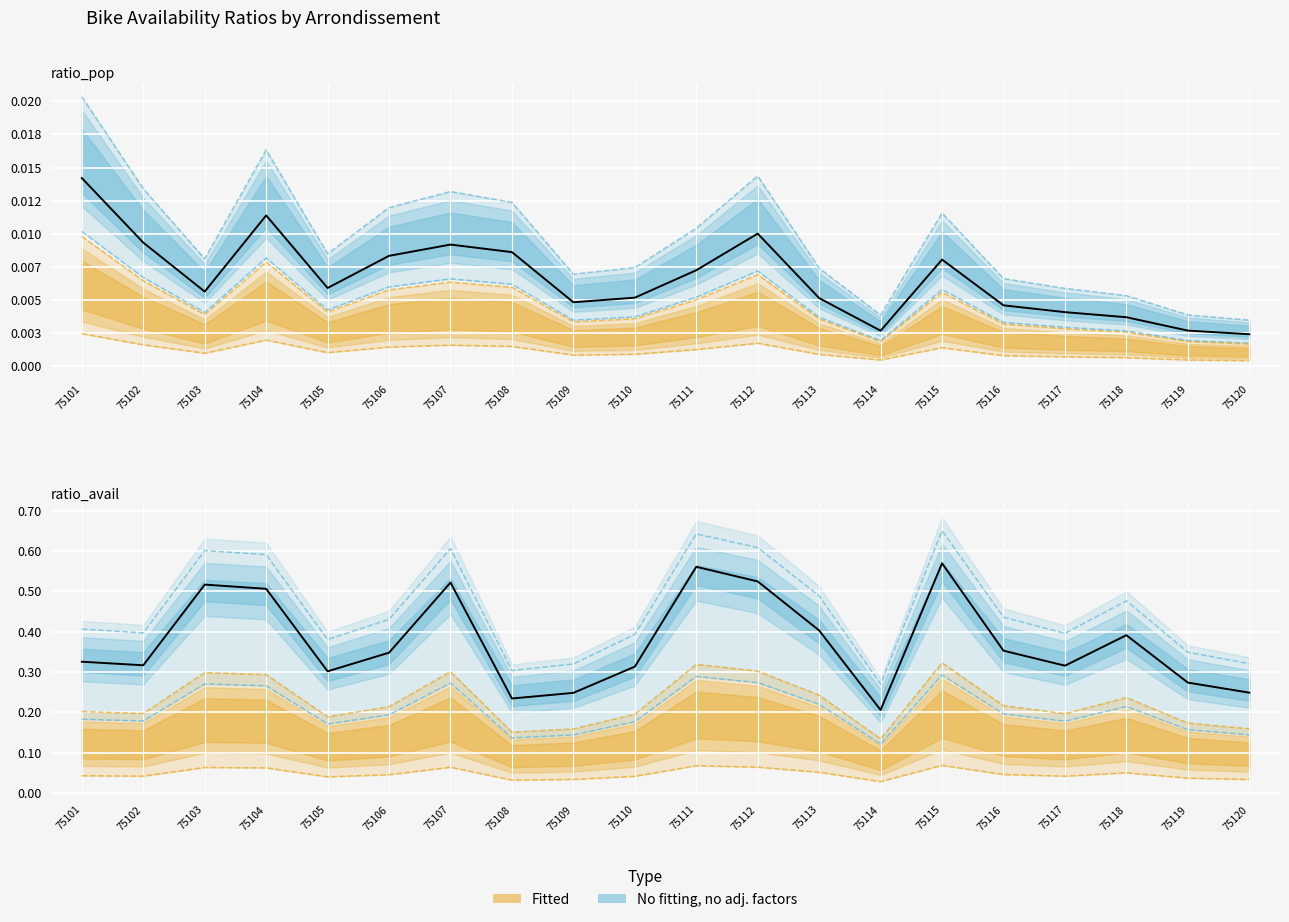

True or false: ratio_avail_log10 and ratio_pop_log10 cross at least once.

False